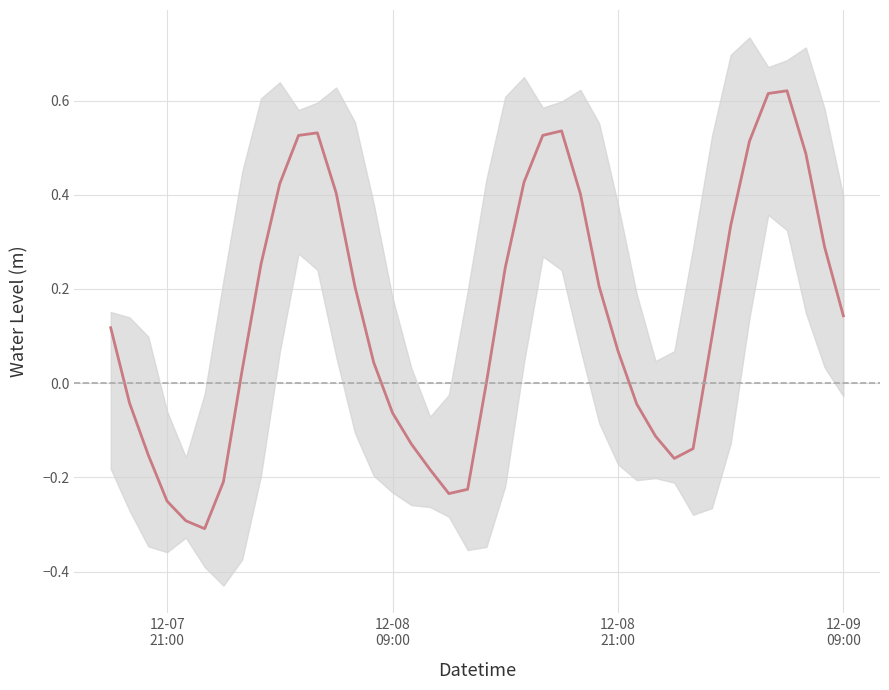

What is the greatest value displayed?

0.6